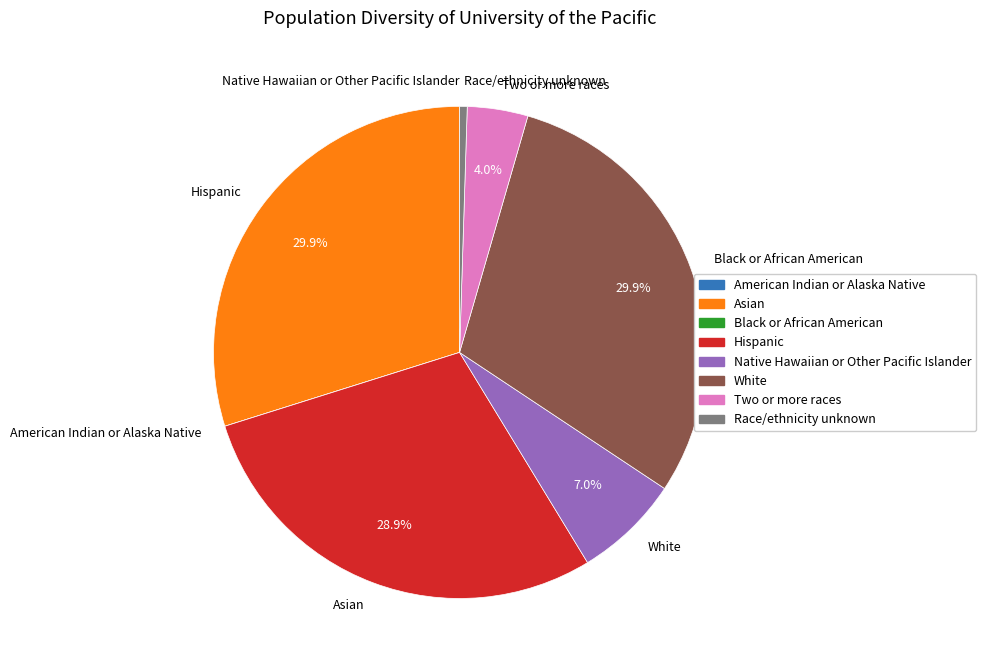

What is the ratio of the value at Two or more races to the value at Race/ethnicity unknown?

8.0